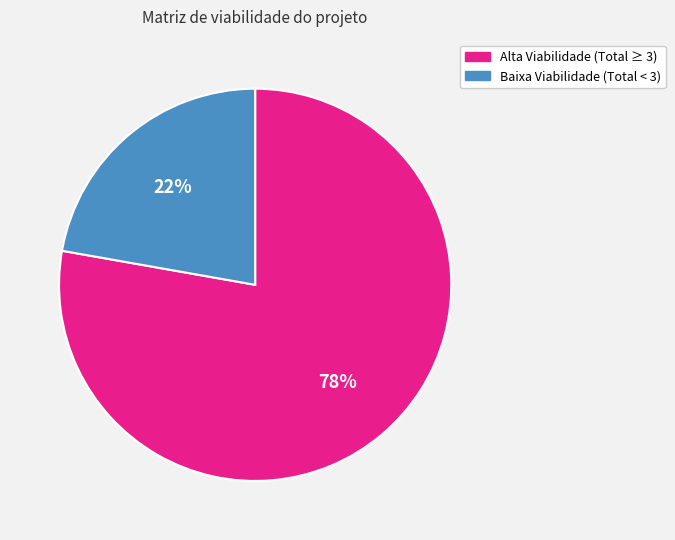

Is the sum of Baixa Viabilidade (Total < 3) and Alta Viabilidade (Total ≥ 3) greater than half?

Yes